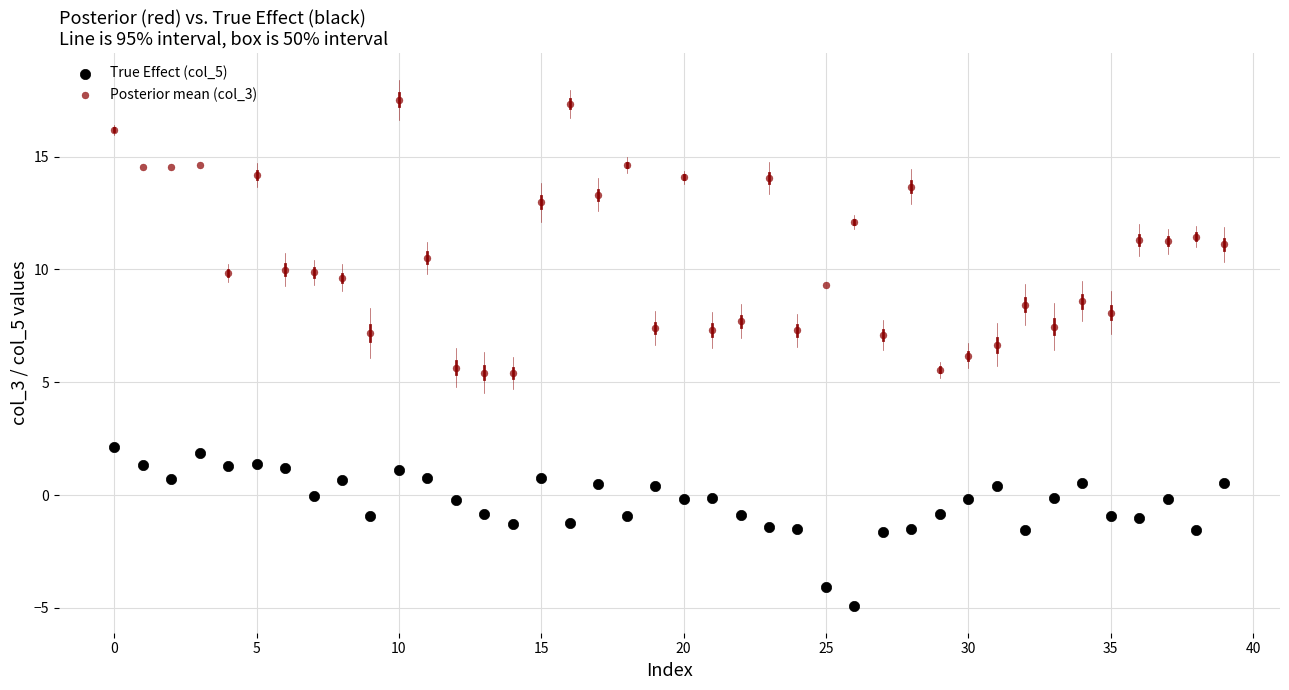

Which series has the largest Y range (max minus min)?

Posterior mean (col_3)